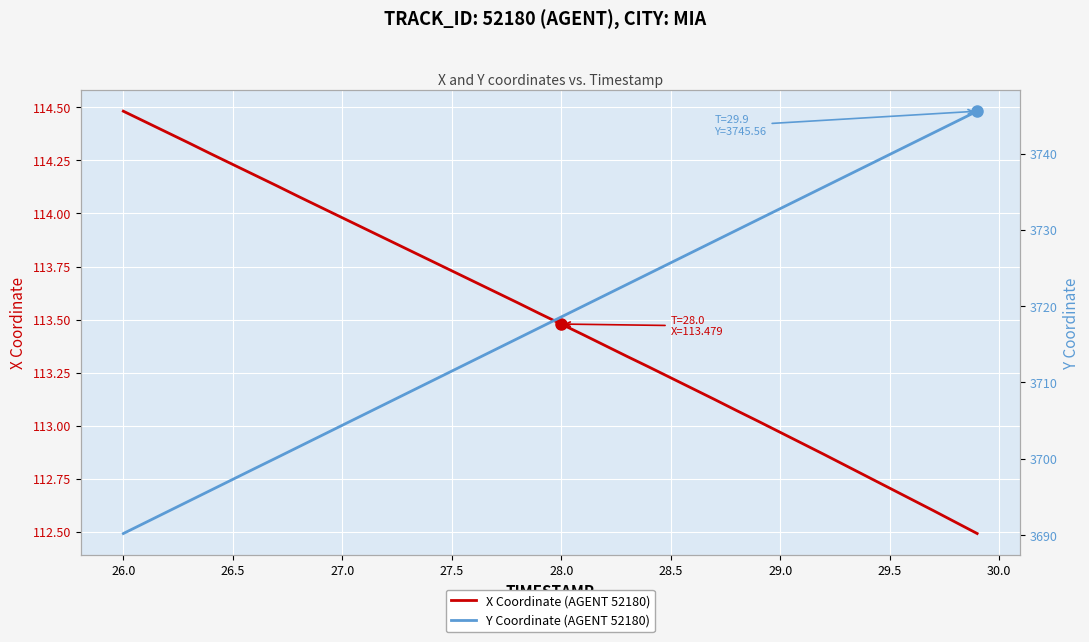

What are all the series names shown in the legend?

X Coordinate (AGENT 52180), Y Coordinate (AGENT 52180)